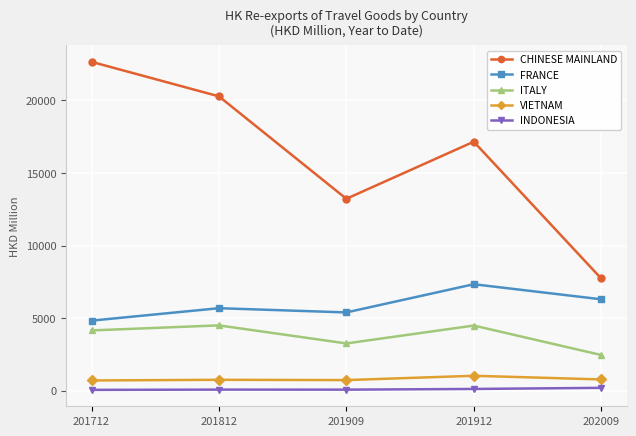

Where is the first local minimum for CHINESE MAINLAND?

201909